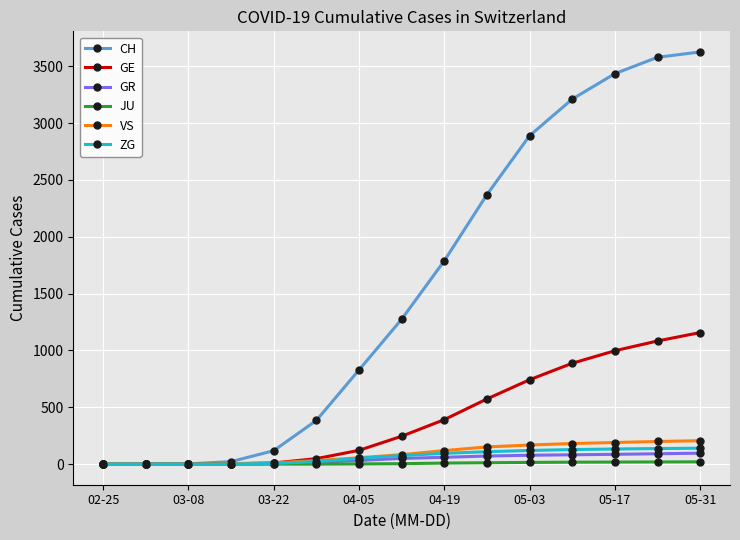

Which series has the largest range (max minus min)?

CH